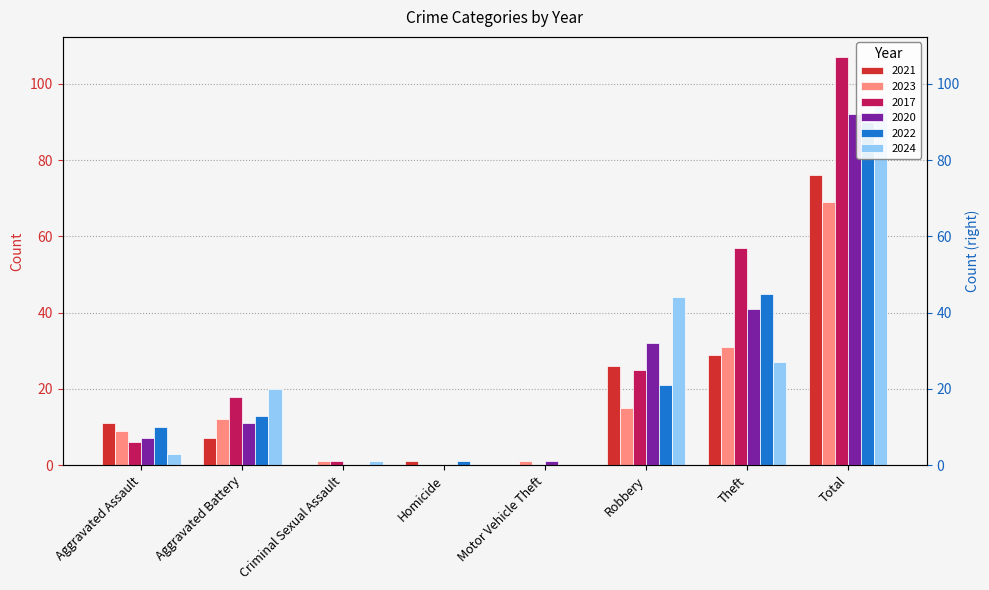

How many data points in 2023 are above 12?

3